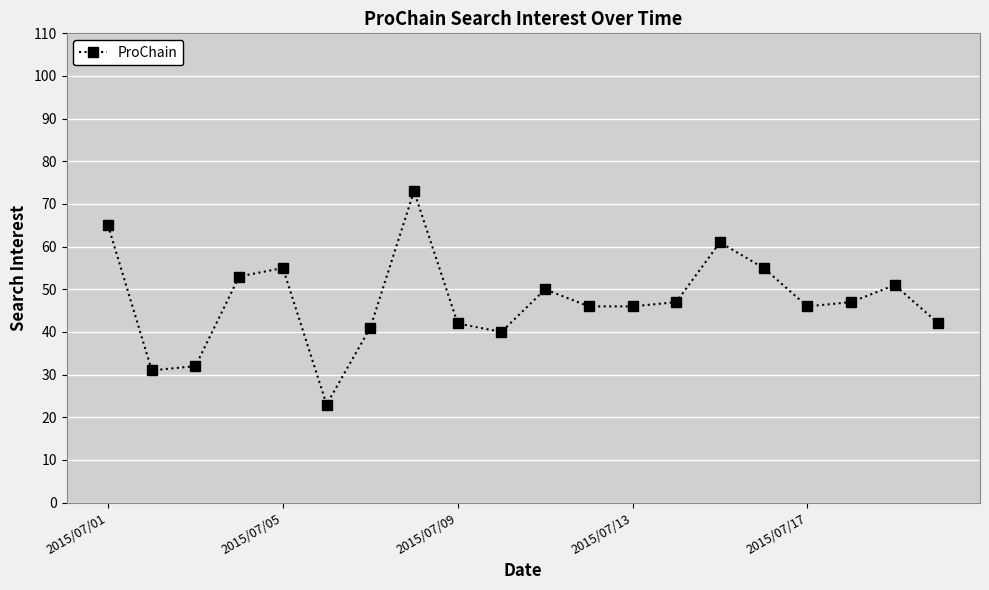

What is the value of the 3rd point from the left?

32